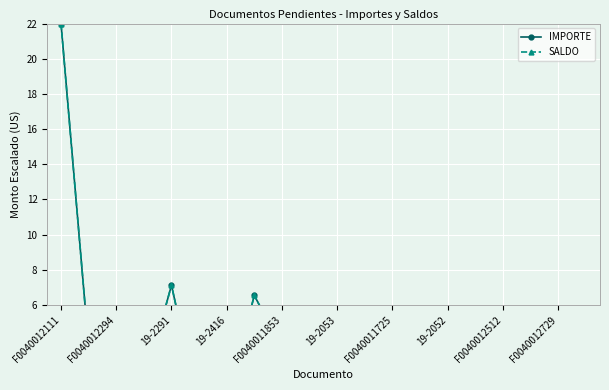

Reading left to right, list all the values displayed in this chart.

IMPORTE: 22.0	3.6	1.8	1.4	7.1	0.0	0.6	6.5	3.5	0.6	1.1	5.0	1.3	1.3	3.6	0.4	2.9	0.5	0.0	0.0
SALDO: 22.0	3.6	1.8	1.4	7.1	0.0	0.6	6.5	3.5	0.6	1.1	5.0	1.3	1.3	3.6	0.4	2.9	0.5	0.0	0.0